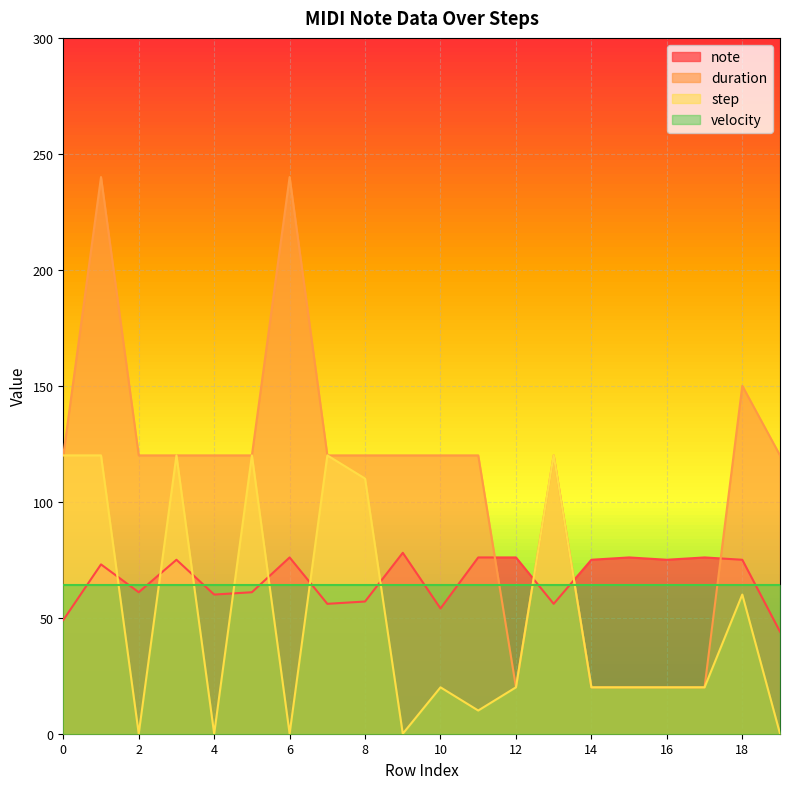

Which series has the largest total across all categories?

duration